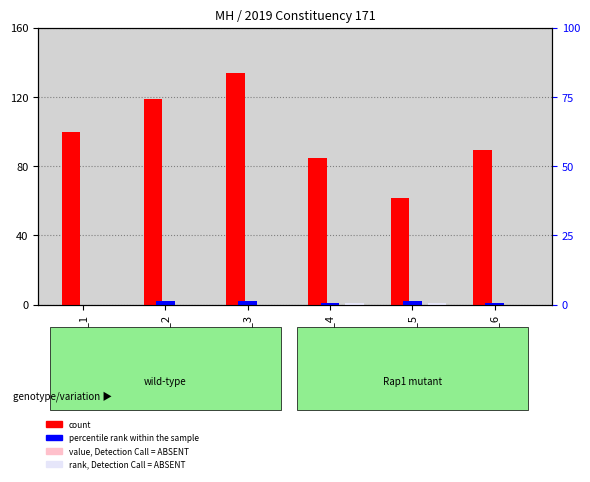

Rank the categories by percentile rank within the sample value from lowest to highest.

SN_1, SN_4, SN_6, SN_2, SN_3, SN_5